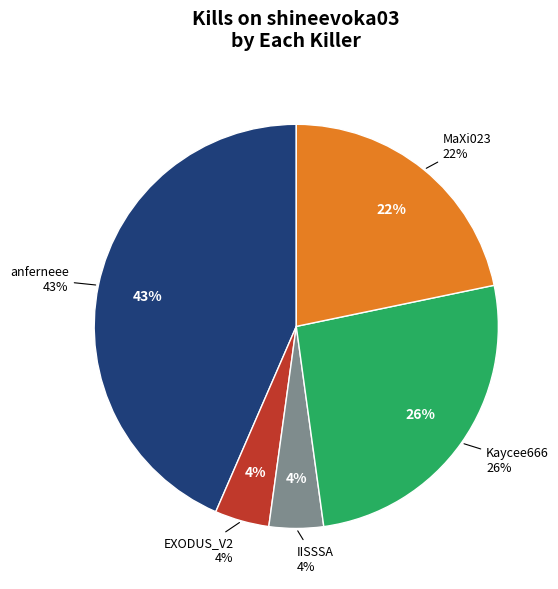

What percentage do Kaycee666 and IISSSA together represent?

30.4%